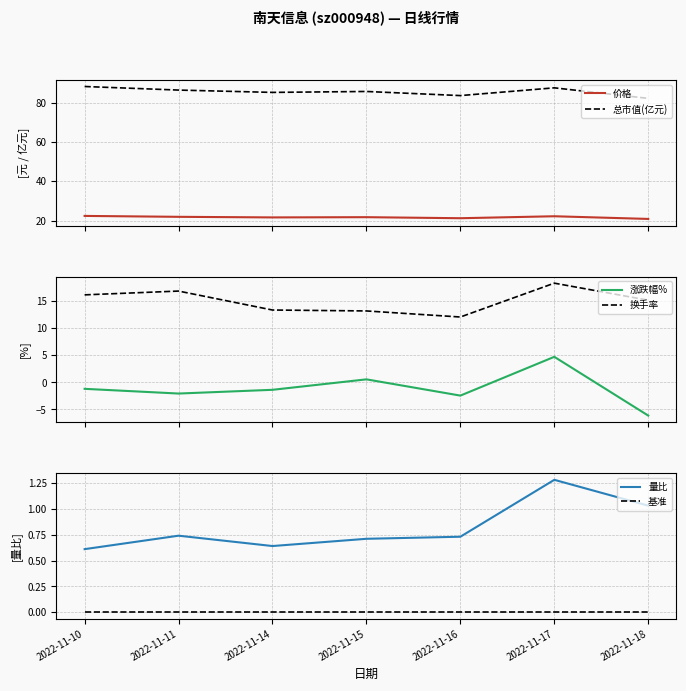

Which category has the highest value across all series?

2022-11-10